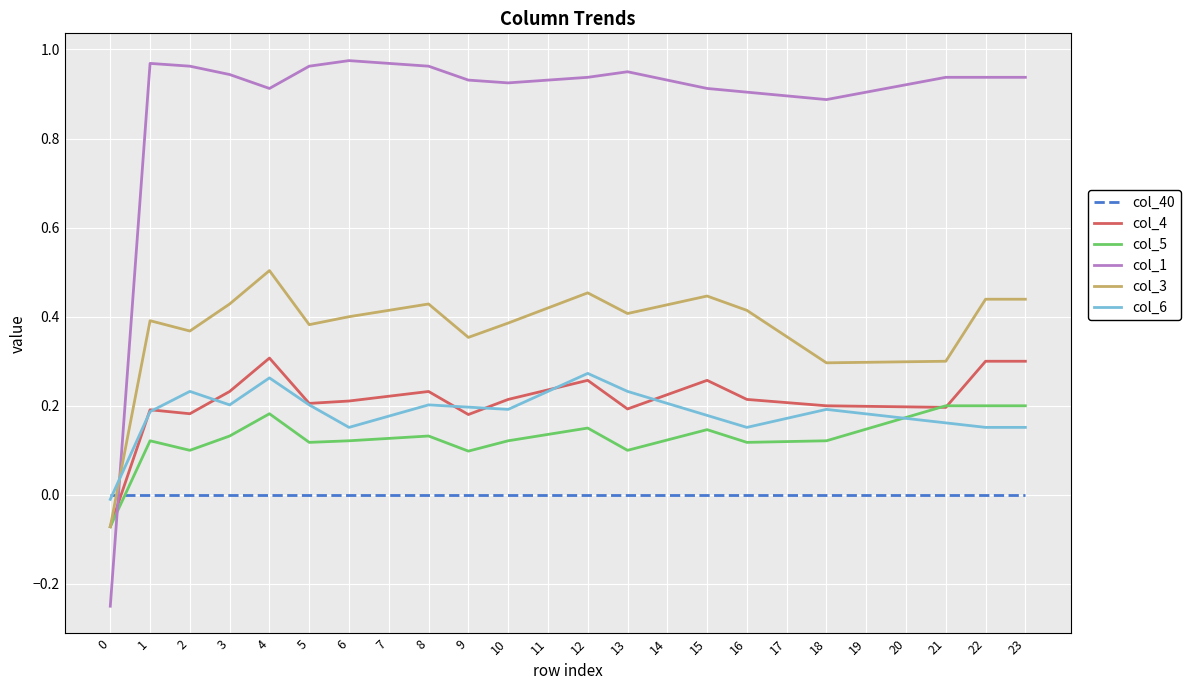

True or false: col_3 has a value of 0.4 at 2.

True